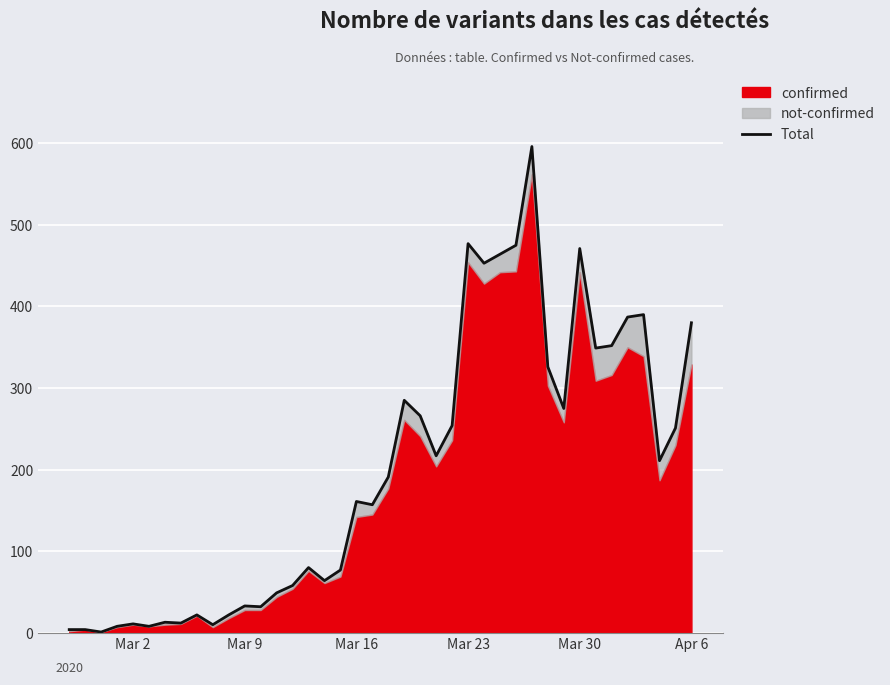

What is the difference between the maximum and minimum values?

595